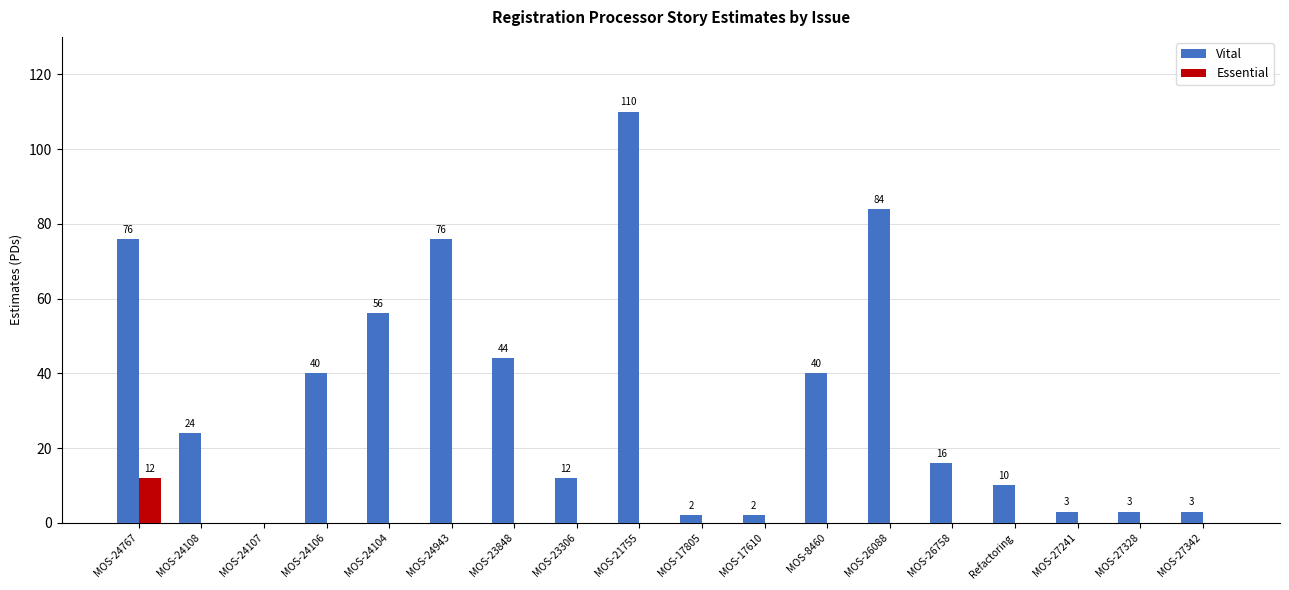

True or false: Essential has a value of -4 at MOS-23848.

False